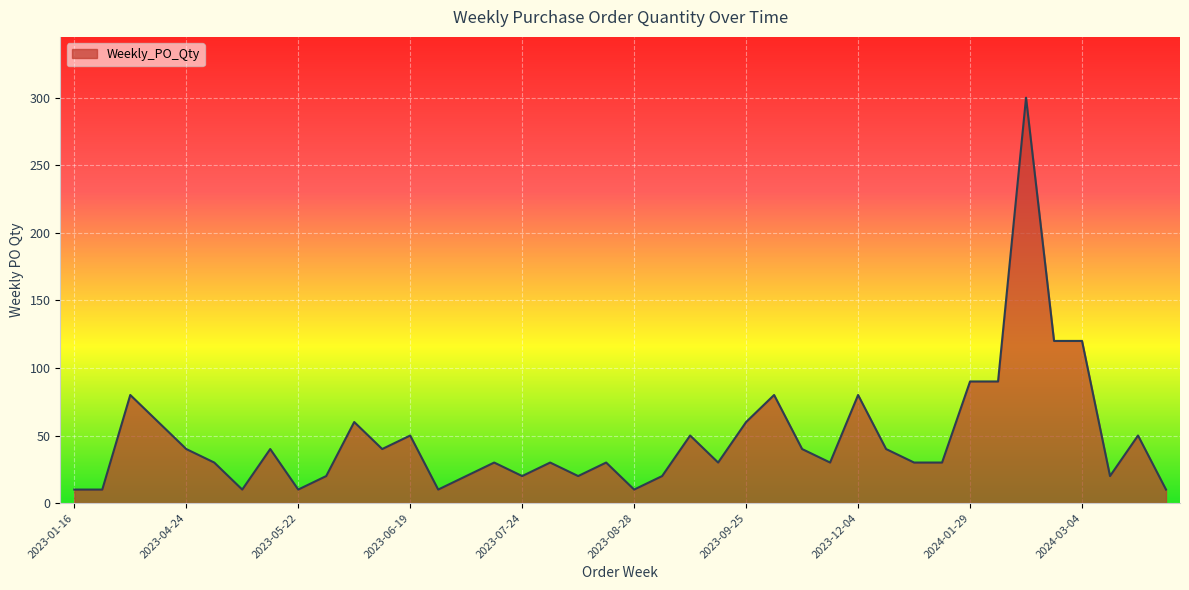

Does the chart display data point markers on the line(s)?

No